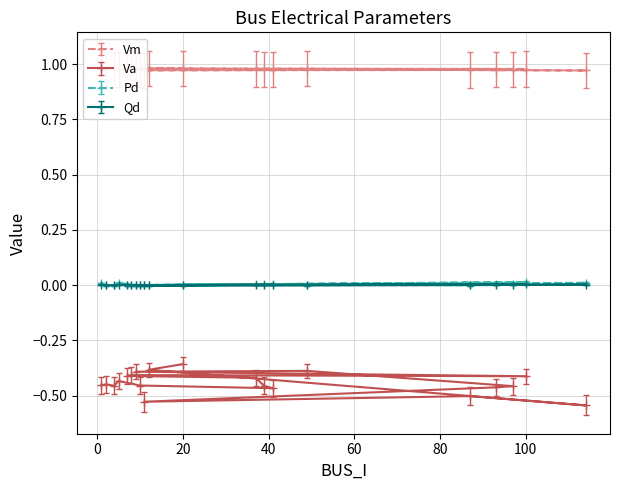

Count the number of data series in this chart.

4